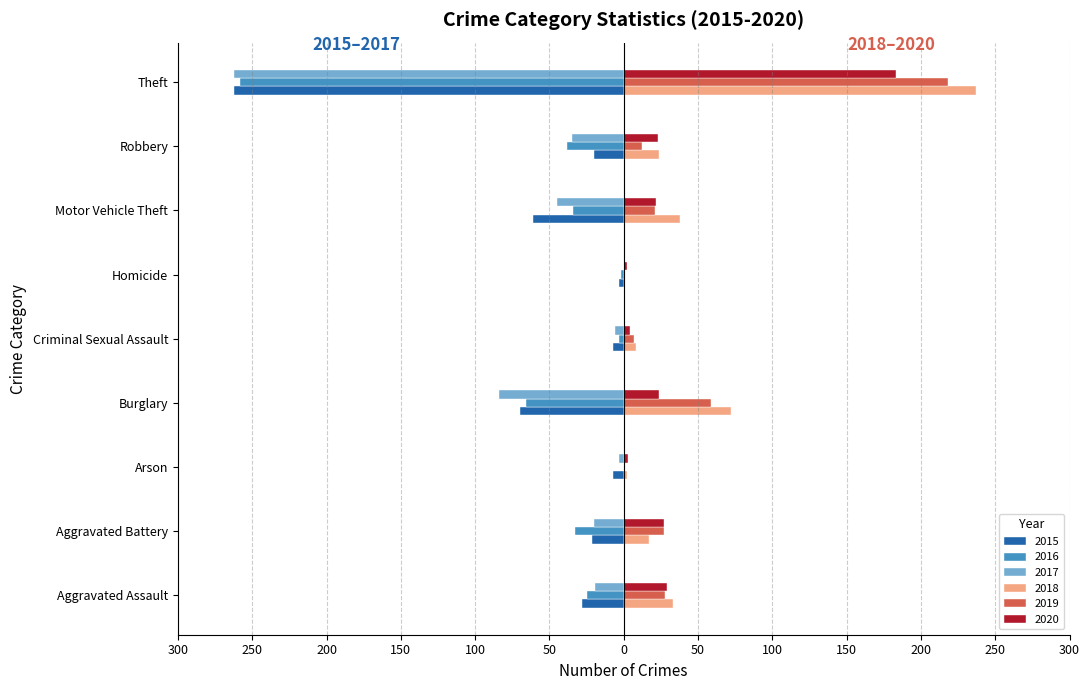

What are all the series names shown in the legend?

2015, 2016, 2017, 2018, 2019, 2020